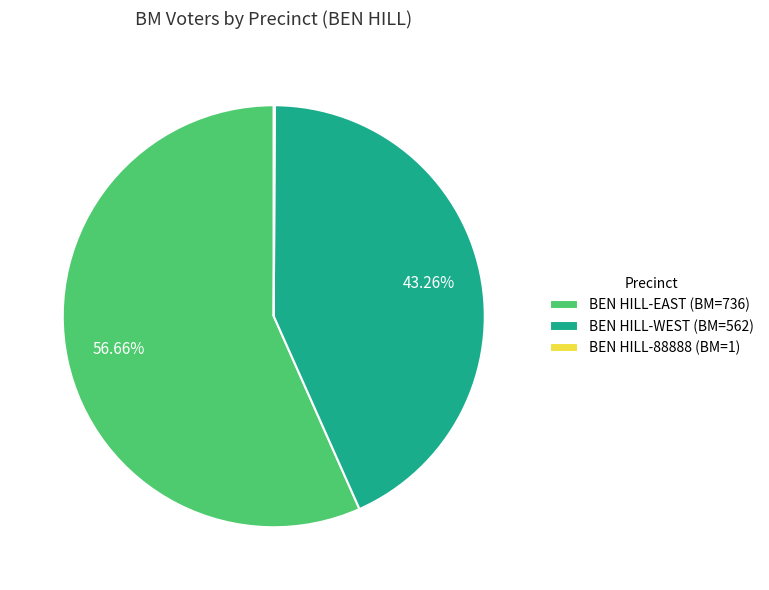

What is the ratio of the value at BEN HILL-WEST (BM=562) to the value at BEN HILL-EAST (BM=736)?

0.8